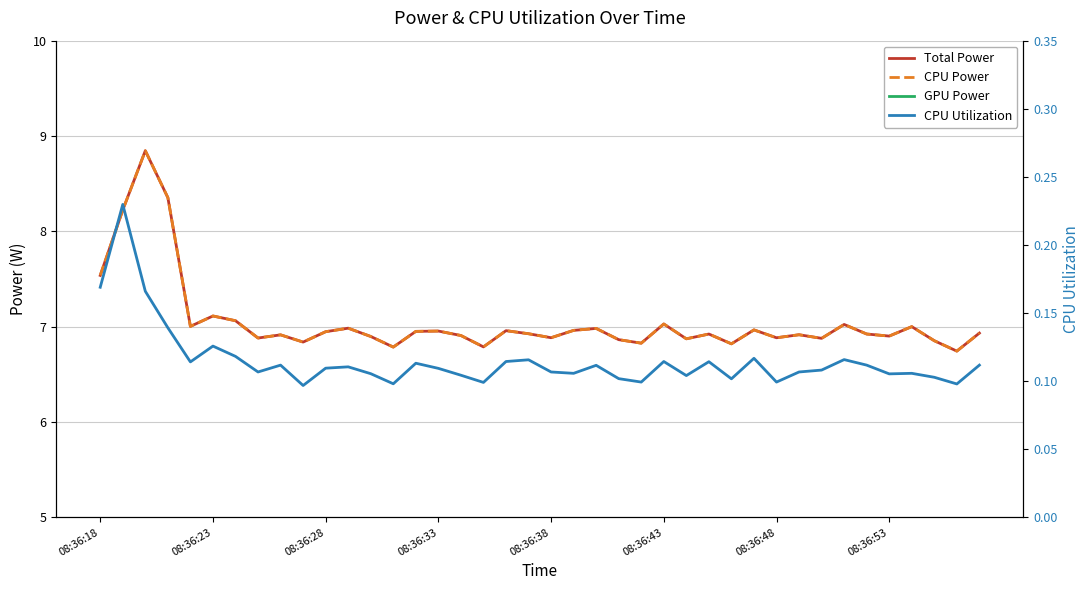

What is the difference between the second highest and minimum values in the CPU Power series?

1.6